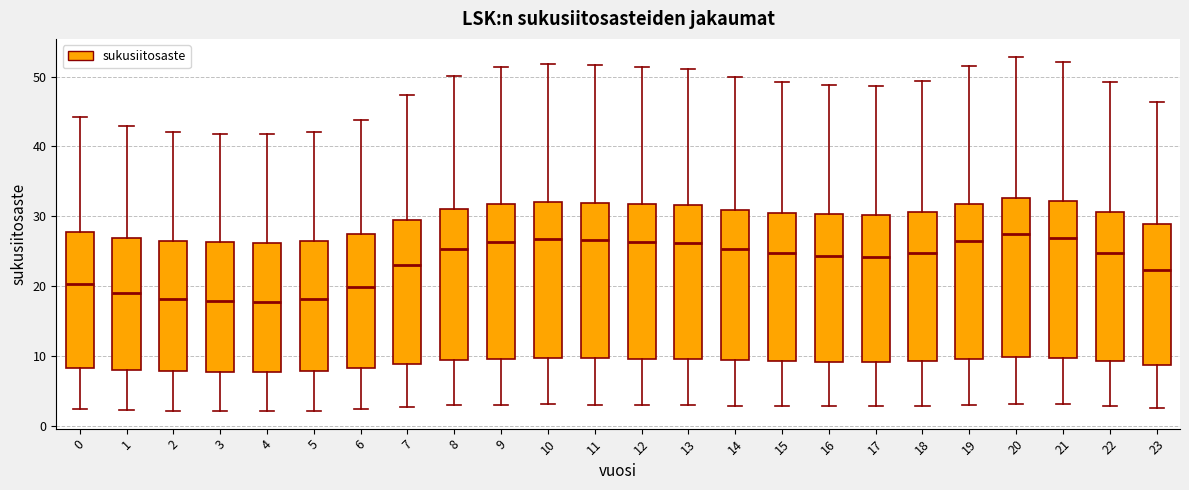

Reading left to right, transcribe this box plot: for each box, give where its median line is, the range the box spans, and where its two whiskers end, as read against the y-axis. The values are not printed on the chart, so give them approximately, as read against the axis.

0: median 20, box 8 to 28, whiskers 2 to 44
1: median 19, box 8 to 27, whiskers 2 to 43
2: median 18, box 8 to 26, whiskers 2 to 42
3: median 18, box 8 to 26, whiskers 2 to 42
4: median 18, box 8 to 26, whiskers 2 to 42
5: median 18, box 8 to 26, whiskers 2 to 42
6: median 20, box 8 to 27, whiskers 2 to 44
7: median 23, box 9 to 29, whiskers 3 to 47
8: median 25, box 9 to 31, whiskers 3 to 50
9: median 26, box 10 to 32, whiskers 3 to 51
10: median 27, box 10 to 32, whiskers 3 to 52
11: median 27, box 10 to 32, whiskers 3 to 52
12: median 26, box 10 to 32, whiskers 3 to 51
13: median 26, box 10 to 32, whiskers 3 to 51
14: median 25, box 9 to 31, whiskers 3 to 50
15: median 25, box 9 to 31, whiskers 3 to 49
16: median 24, box 9 to 30, whiskers 3 to 49
17: median 24, box 9 to 30, whiskers 3 to 49
18: median 25, box 9 to 31, whiskers 3 to 49
19: median 26, box 10 to 32, whiskers 3 to 51
20: median 28, box 10 to 33, whiskers 3 to 53
21: median 27, box 10 to 32, whiskers 3 to 52
22: median 25, box 9 to 31, whiskers 3 to 49
23: median 22, box 9 to 29, whiskers 3 to 46